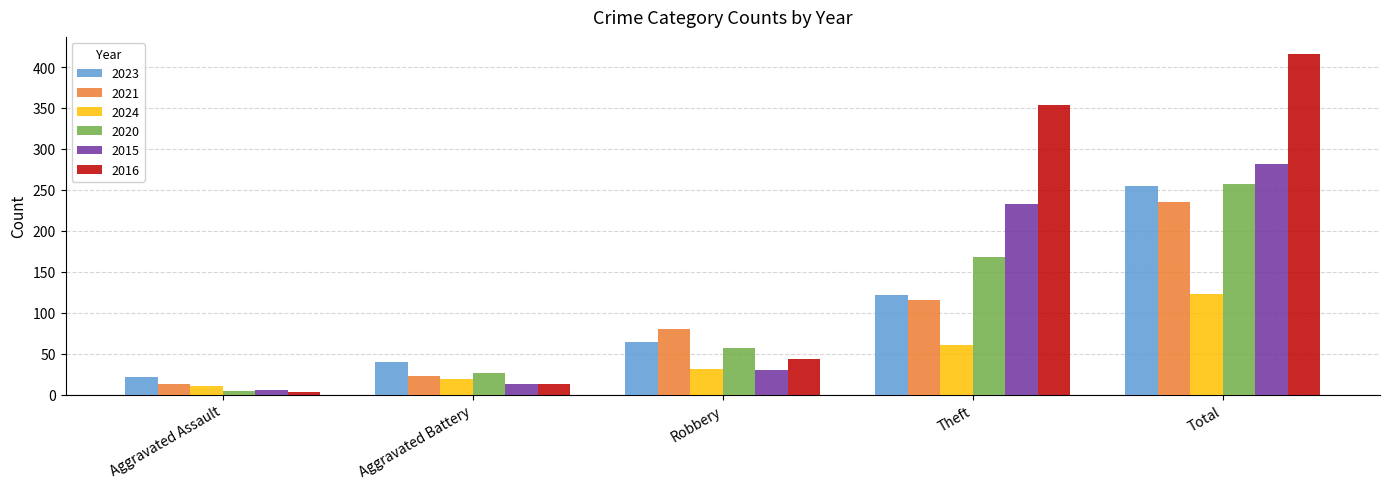

How many groups of bars are there?

5